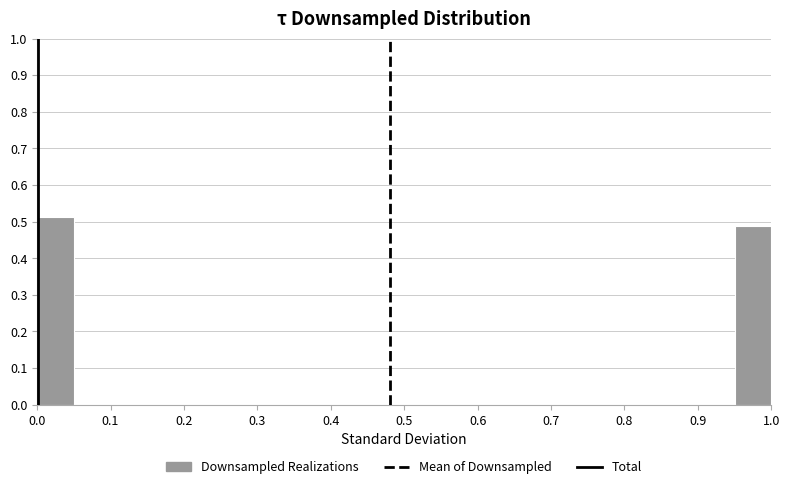

Reading left to right, list every bar in this chart as the range it spans on the x-axis followed by its height. The values are not printed on the chart, so give them approximately, as read against the axis.

0.00 to 0.05: 0.51
0.05 to 0.10: 0
0.10 to 0.15: 0
0.15 to 0.20: 0
0.20 to 0.25: 0
0.25 to 0.30: 0
0.30 to 0.35: 0
0.35 to 0.40: 0
0.40 to 0.45: 0
0.45 to 0.50: 0
0.50 to 0.55: 0
0.55 to 0.60: 0
0.60 to 0.65: 0
0.65 to 0.70: 0
0.70 to 0.75: 0
0.75 to 0.80: 0
0.80 to 0.85: 0
0.85 to 0.90: 0
0.90 to 0.95: 0
0.95 to 1.00: 0.49